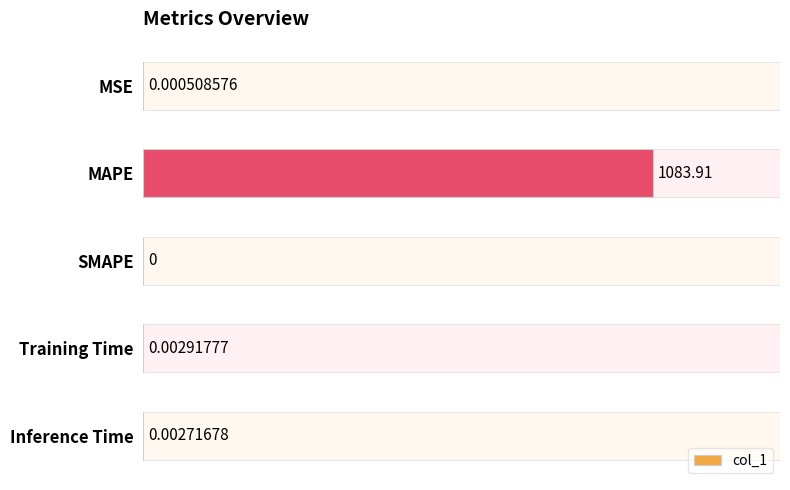

List the labels in order of value, largest first.

MAPE, Training Time, Inference Time, MSE, SMAPE